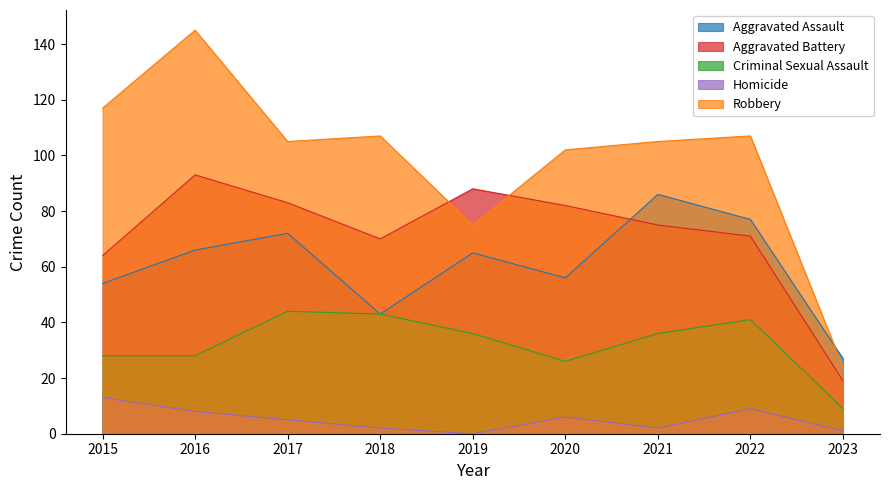

At which label is Aggravated Battery closest to 56?

2015